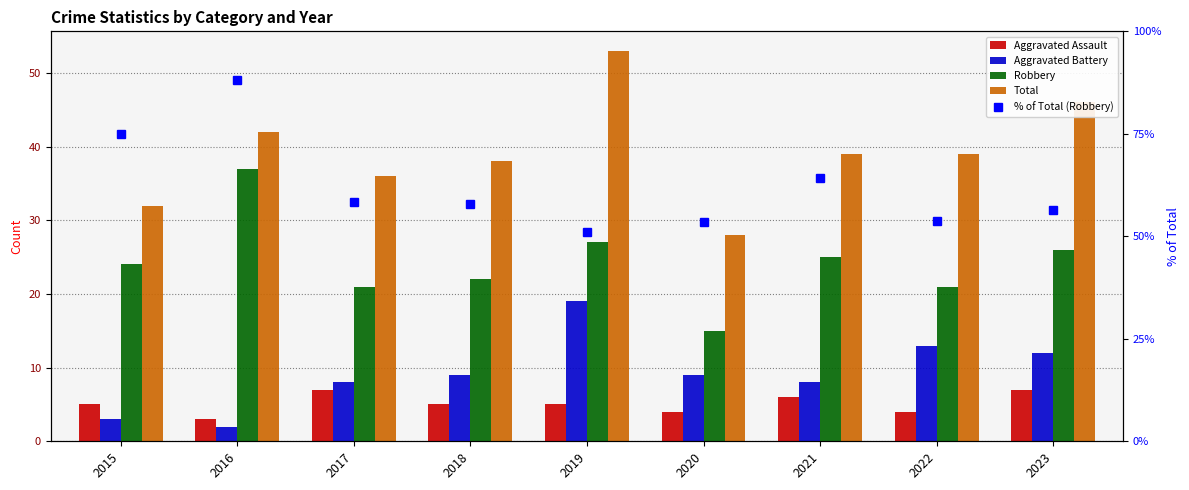

How many data points in % of Total (Robbery) are less than 57?

4